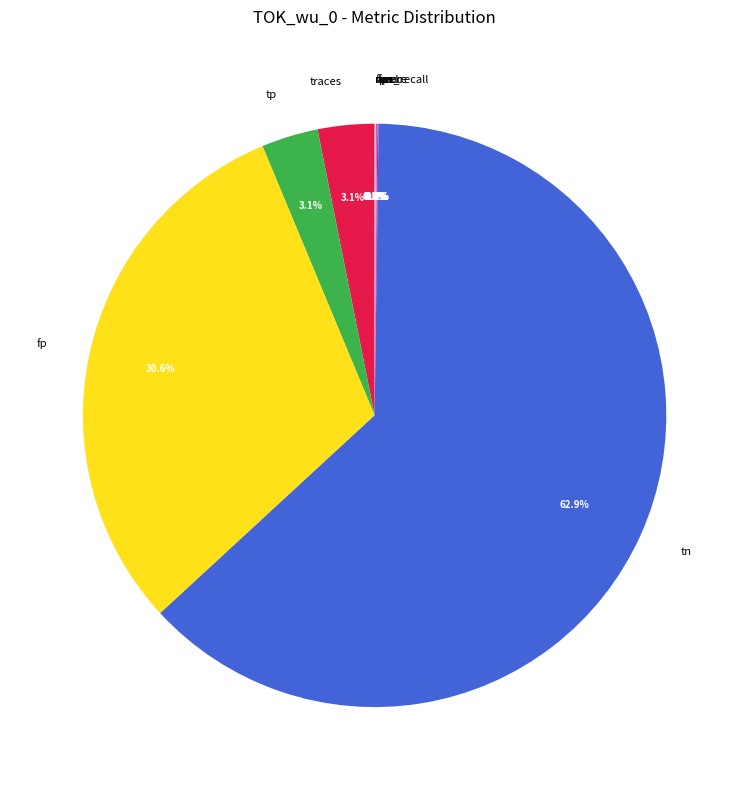

How much of the chart is everything except fp?

69.4%